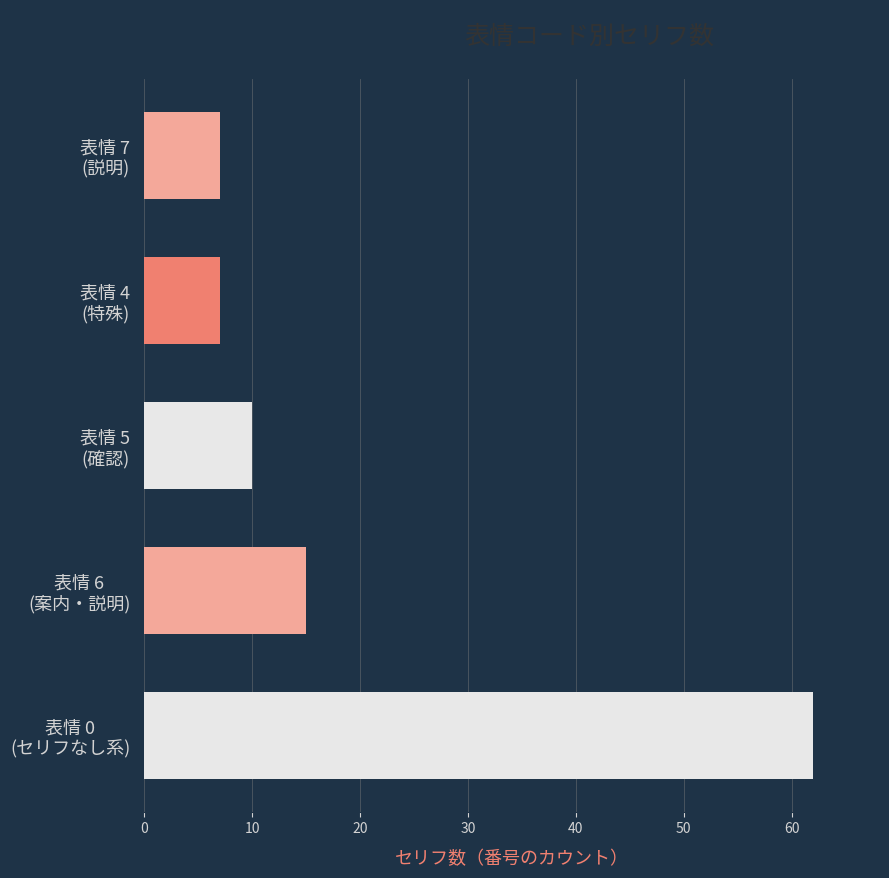

What is the difference between the second highest and minimum values?

8